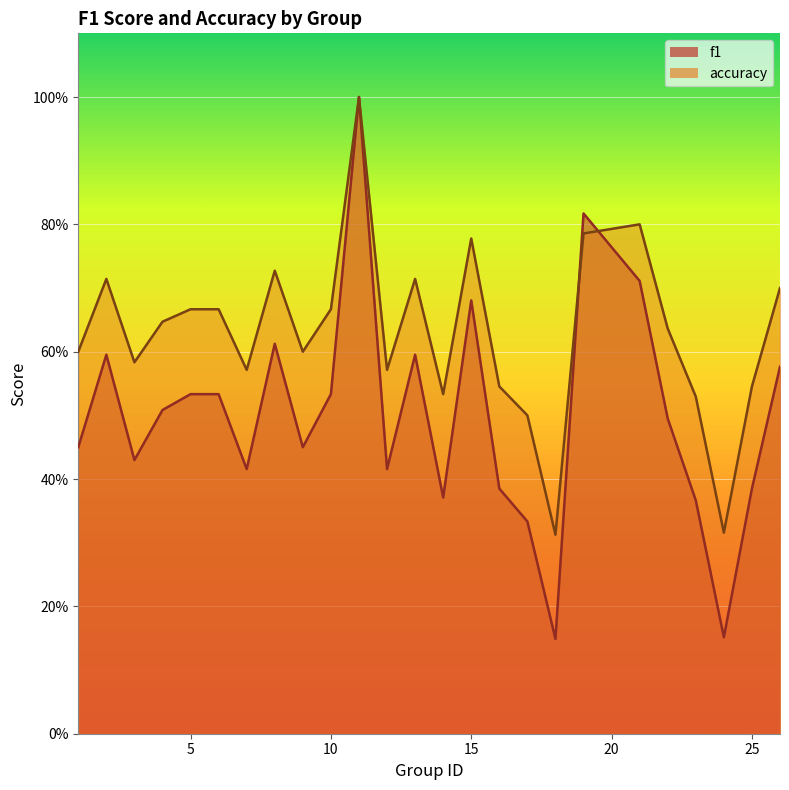

True or false: f1 and accuracy intersect in this chart.

True